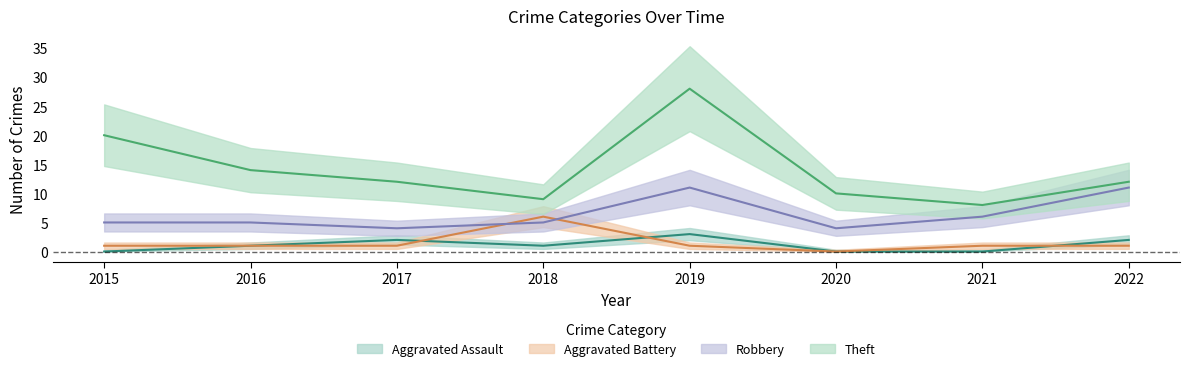

What is the total value across all series at 2015?

26